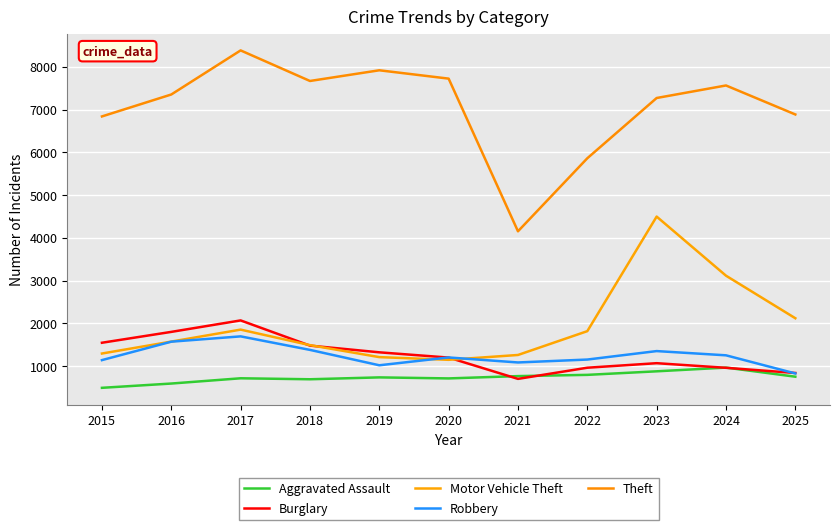

True or false: Aggravated Assault and Robbery cross at least once.

False